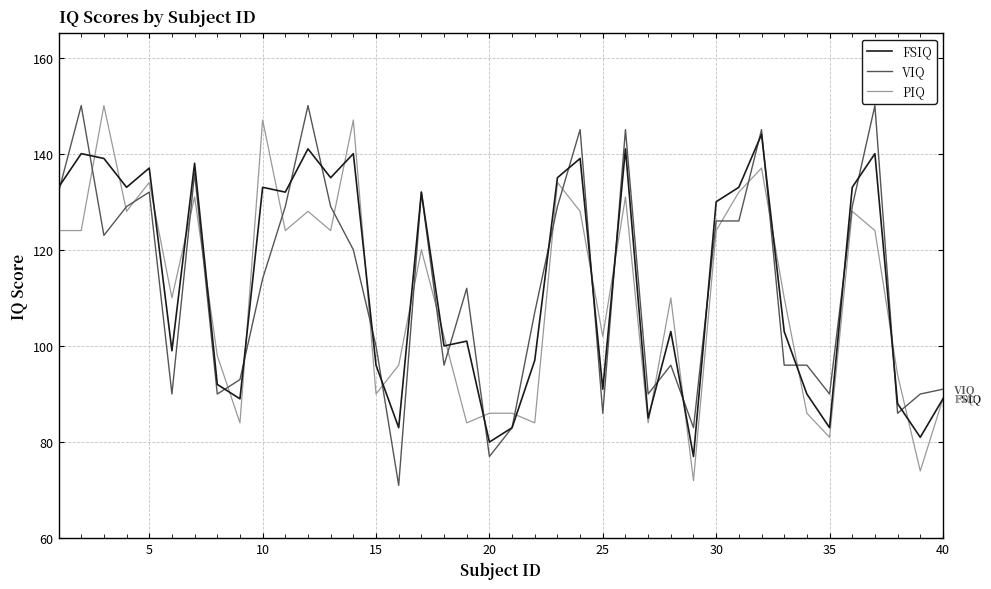

What is the maximum value shown in the chart?

150